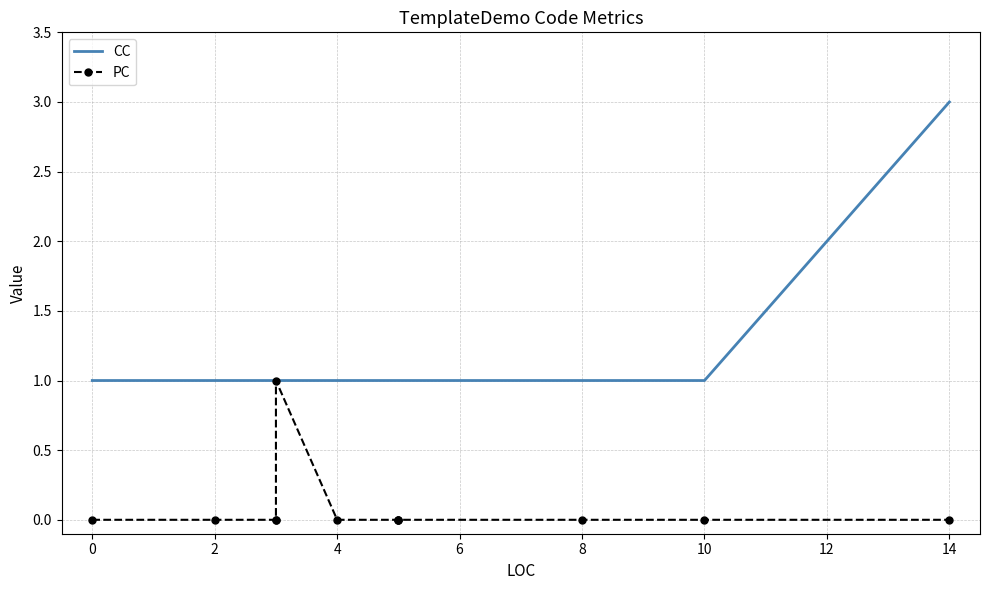

True or false: PC and CC intersect in this chart.

False